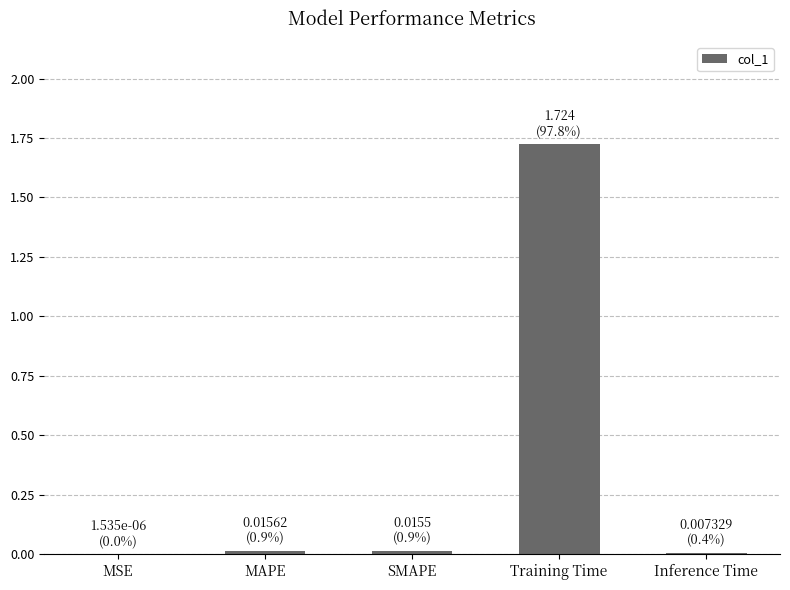

Between MAPE and Training Time, which is larger?

Training Time